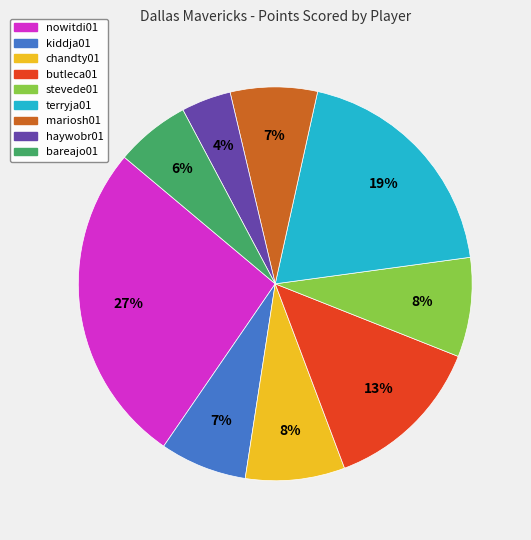

Approximately how many times larger is the value at chandty01 compared to terryja01?

0.4